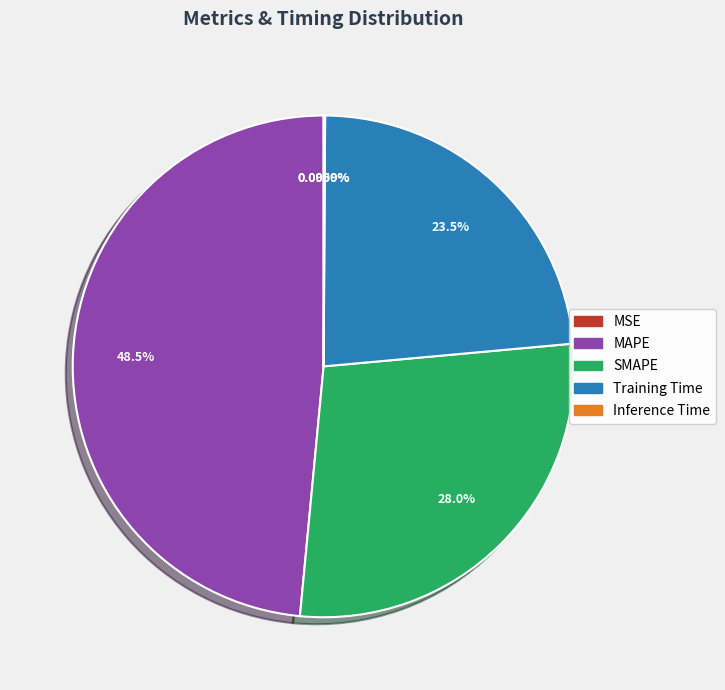

True or false: MSE accounts for 1% of the total.

False